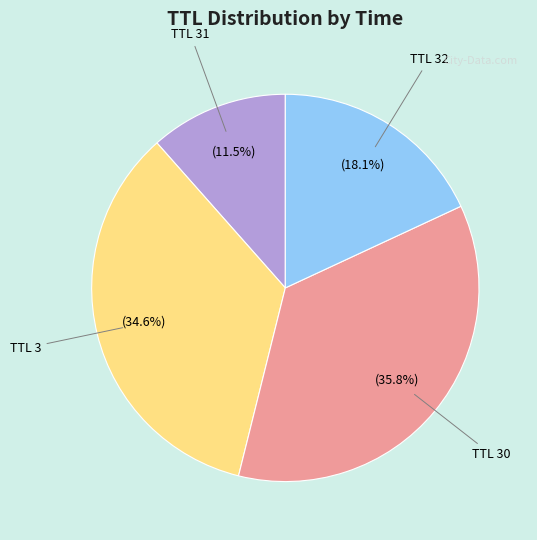

To the nearest percent, what is the average slice percentage?

25%